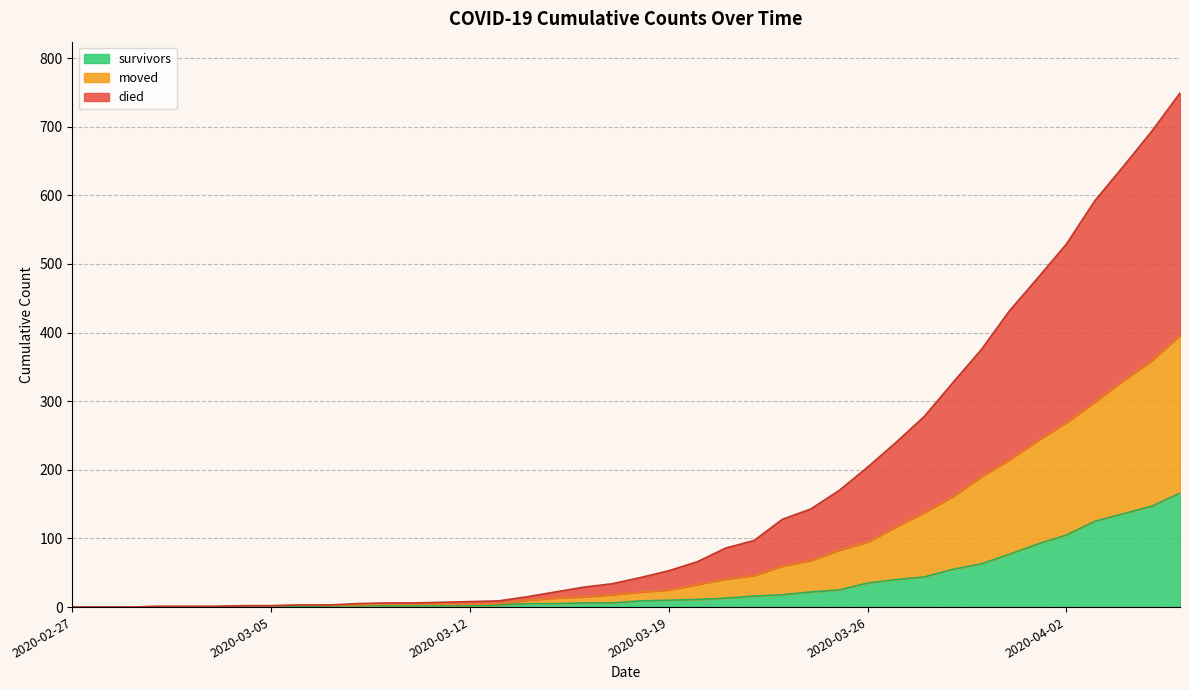

What position from the left is 2020-03-14?

17